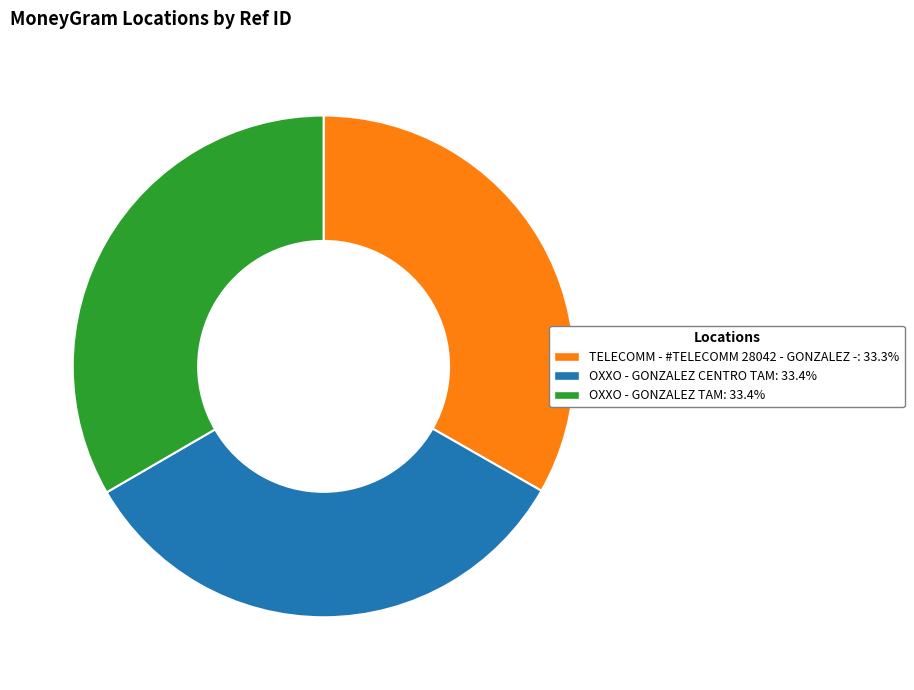

Is the sum of OXXO - GONZALEZ CENTRO TAM and OXXO - GONZALEZ TAM greater than half?

Yes